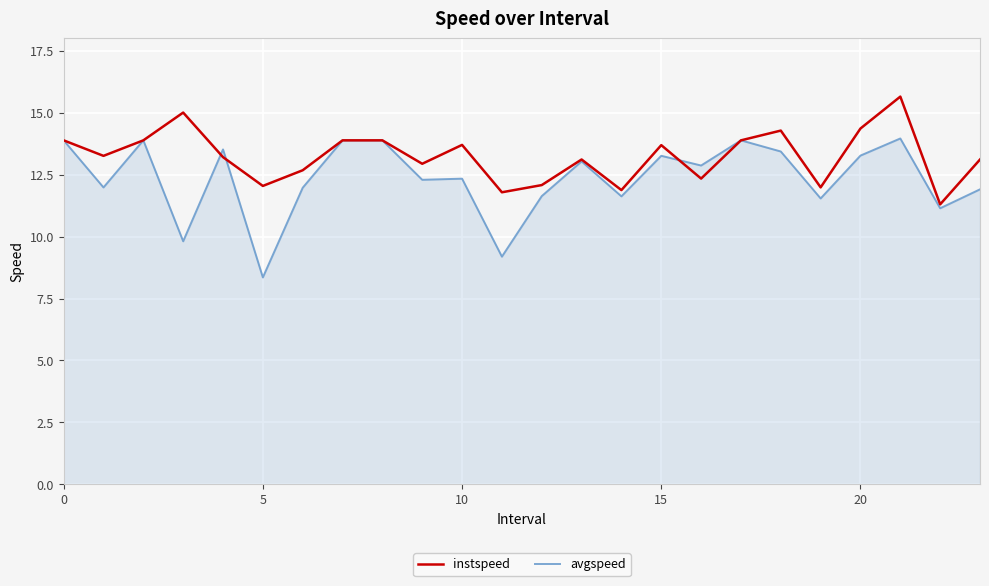

What is the lowest value of the avgspeed series?

8.4